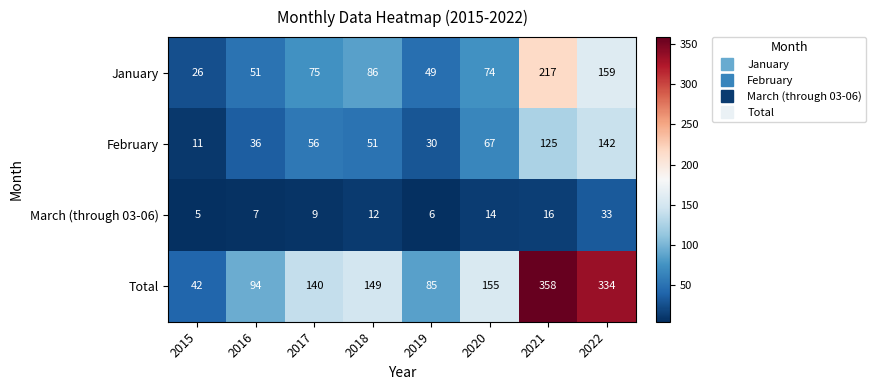

At which category does the chart reach its minimum across all series?

2015